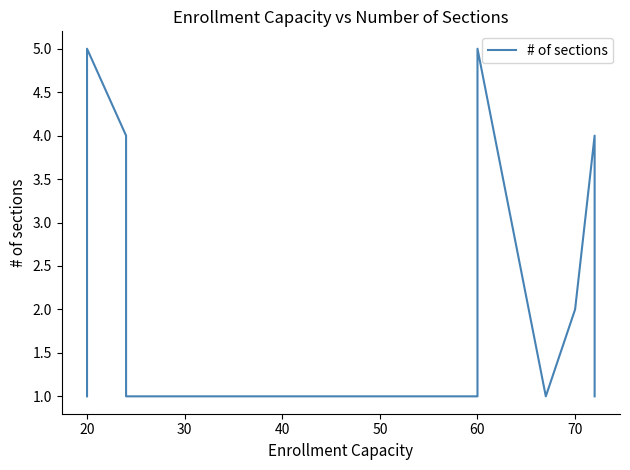

At which category does the chart reach its peak across all series?

20